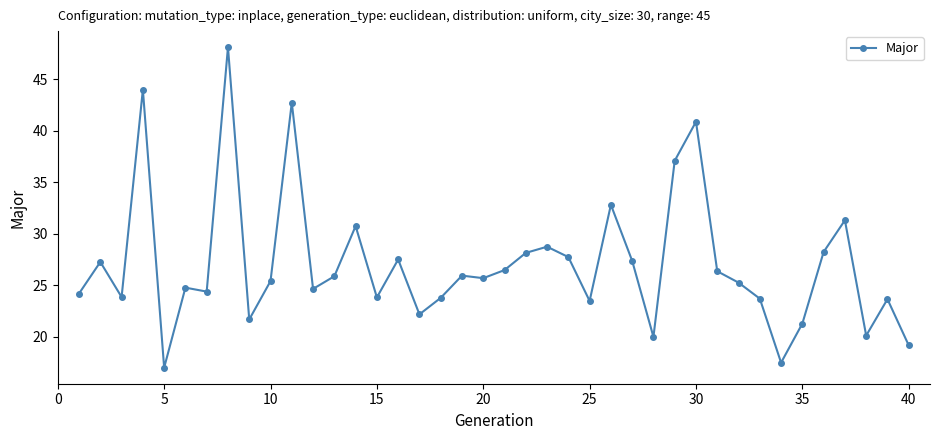

True or false: the data has more than 0 interior local peaks.

True